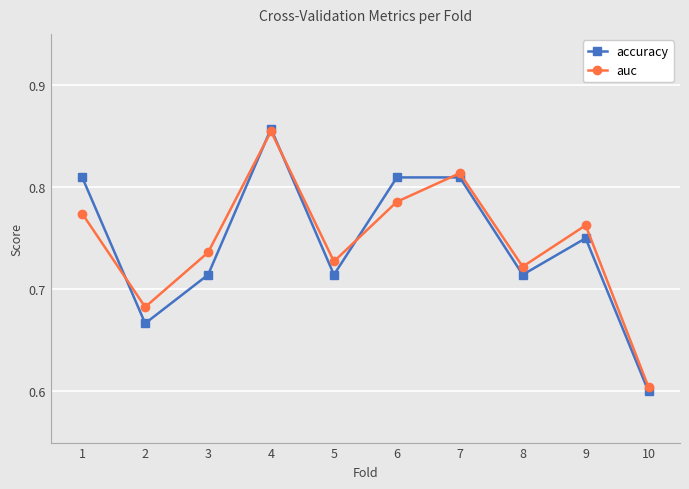

True or false: auc has more than 2 points higher than both neighbors.

True